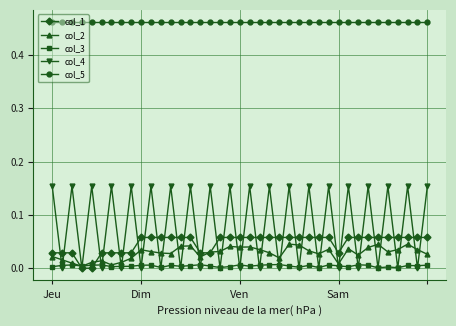

True or false: col_3 has more than 1 interior local peaks.

True